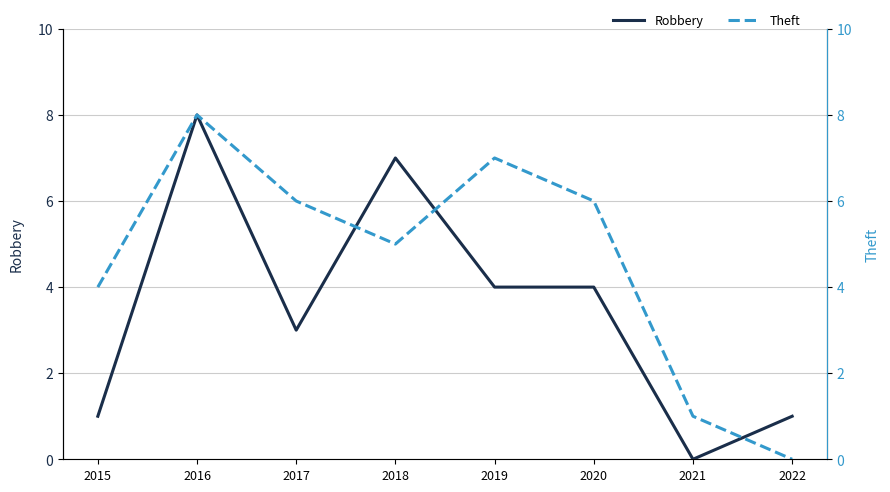

How many categories are shown in the chart?

8